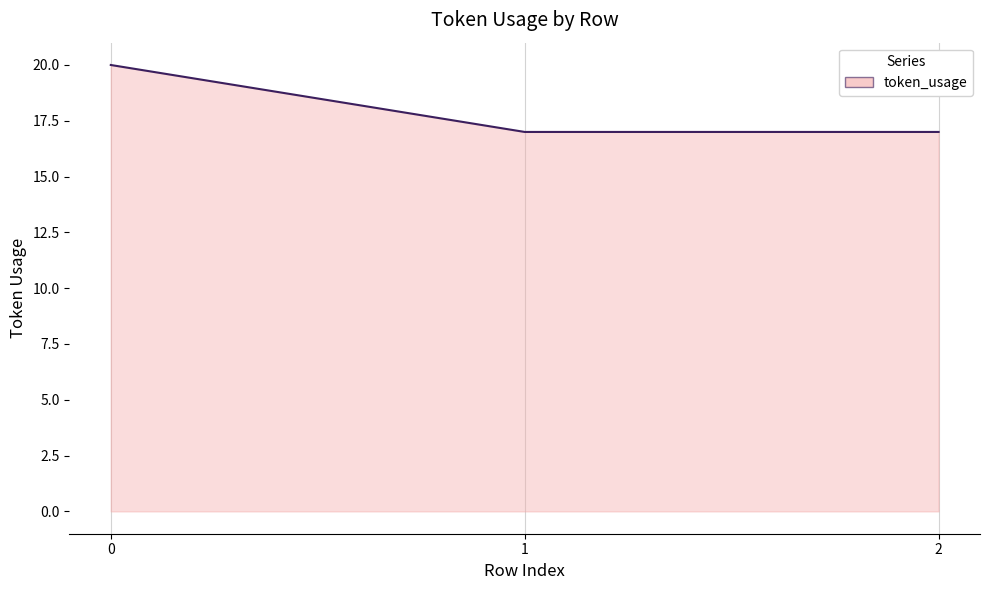

What is the smallest value displayed?

17